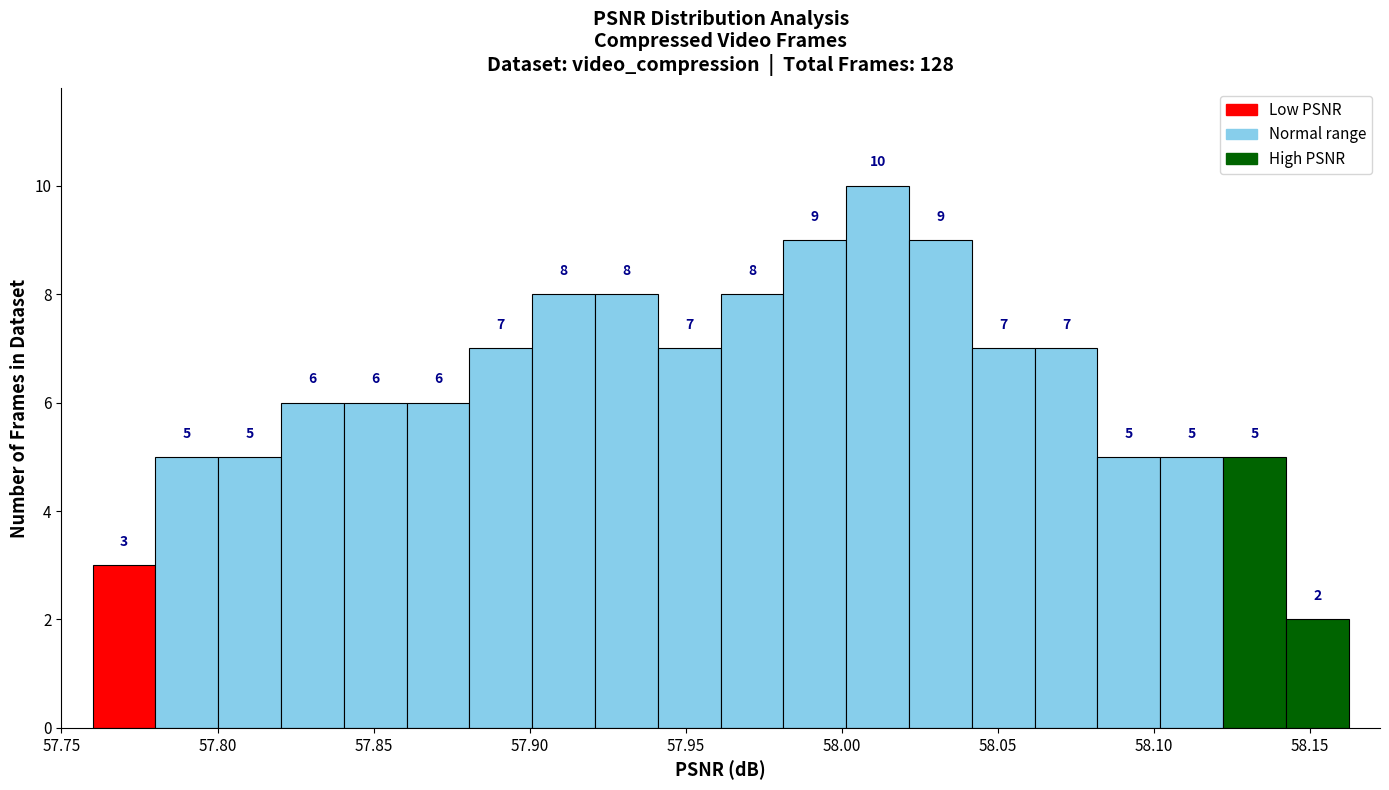

Reading left to right, transcribe this chart: for each bar, give the range it covers on the x-axis and its height. The bar edges are not printed on the chart, so give them approximately, as read against the axis.

57.76 to 57.78: 3
57.78 to 57.80: 5
57.80 to 57.82: 5
57.82 to 57.84: 6
57.84 to 57.86: 6
57.86 to 57.88: 6
57.88 to 57.90: 7
57.90 to 57.92: 8
57.92 to 57.94: 8
57.94 to 57.96: 7
57.96 to 57.98: 8
57.98 to 58.00: 9
58.00 to 58.02: 10
58.02 to 58.04: 9
58.04 to 58.06: 7
58.06 to 58.08: 7
58.08 to 58.10: 5
58.10 to 58.12: 5
58.12 to 58.14: 5
58.14 to 58.16: 2